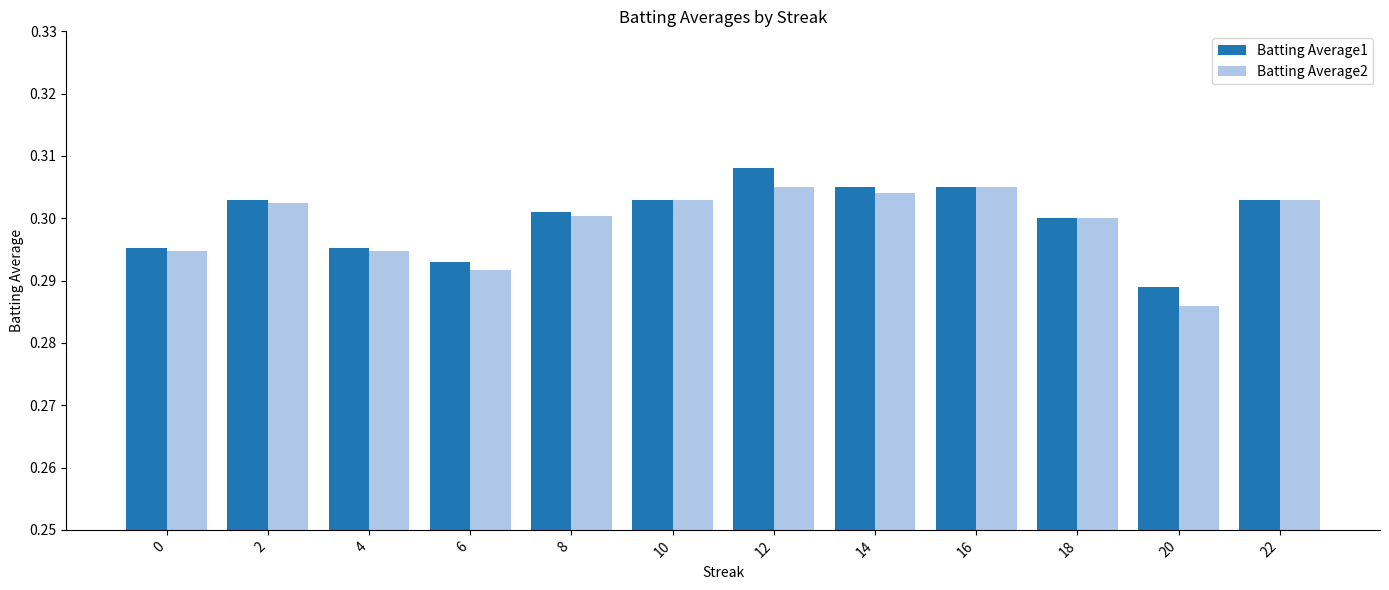

At which label is Batting Average1 closest to 0?

20